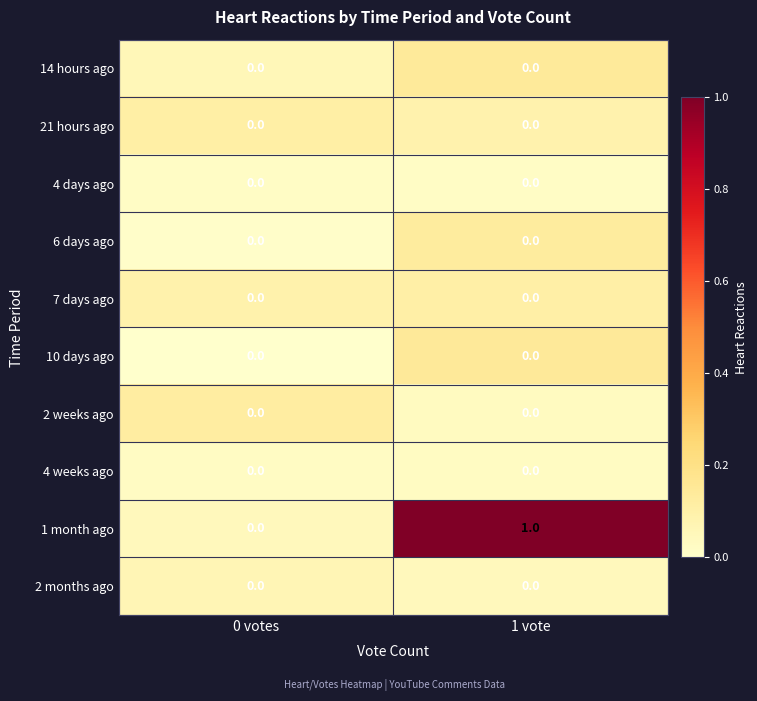

True or false: 2 weeks ago has a value of 0 at 1 vote.

True